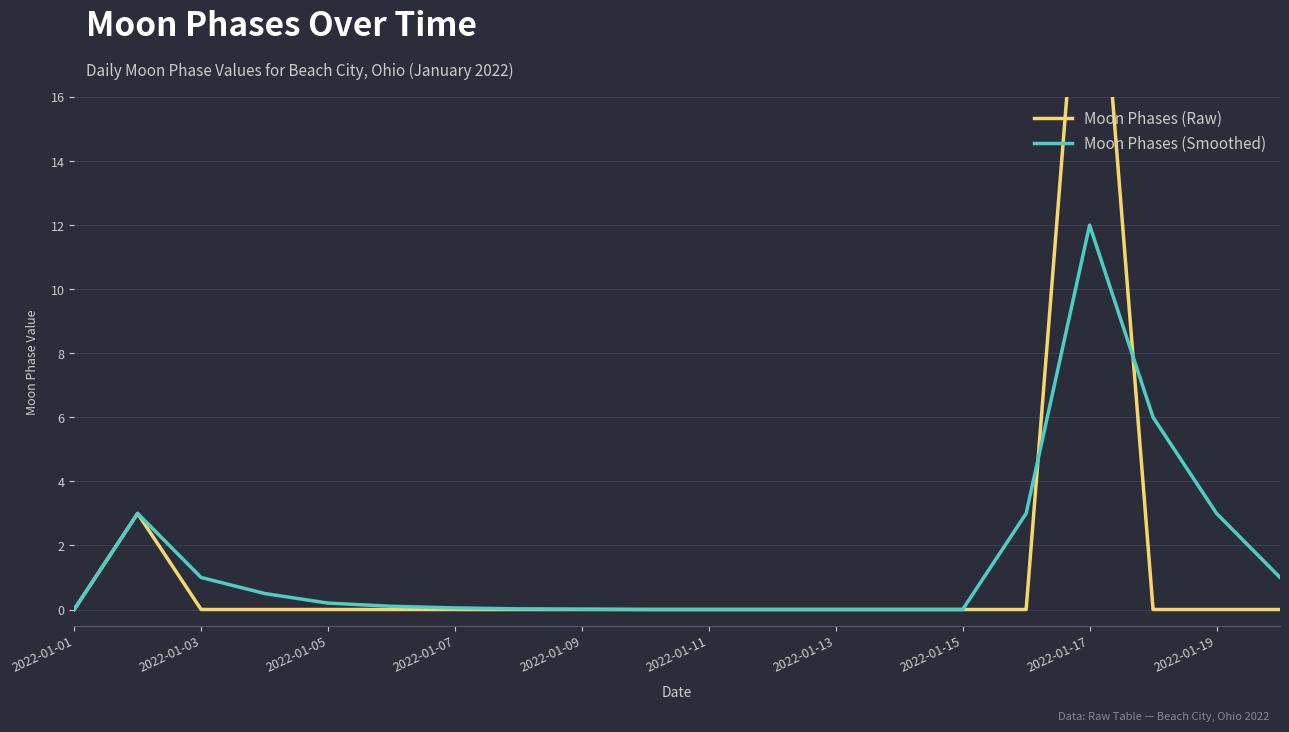

Is it true that Moon Phases (Smoothed) equals 6.3 at 2022-01-17?

False